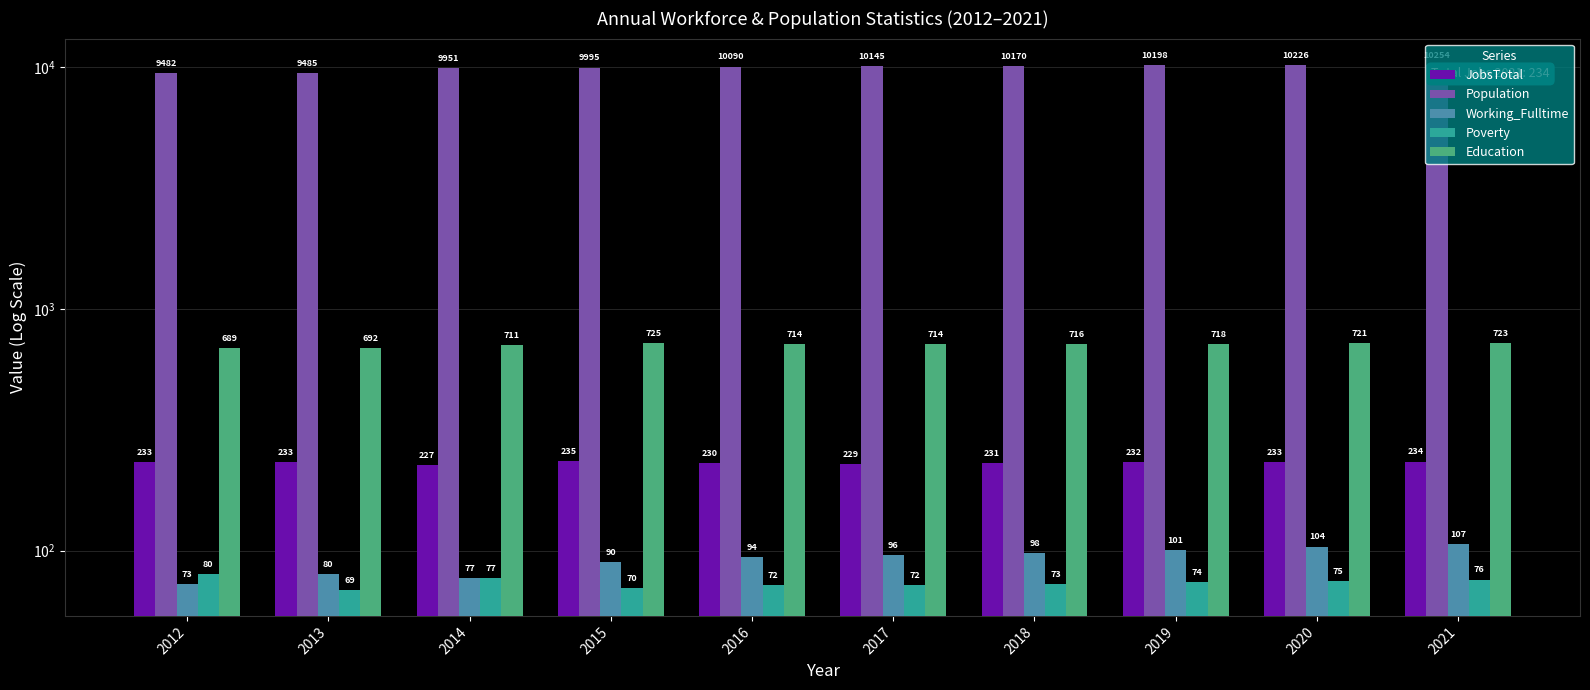

Is the value of Population at 2013 greater than the value of Working_Fulltime at 2016?

Yes